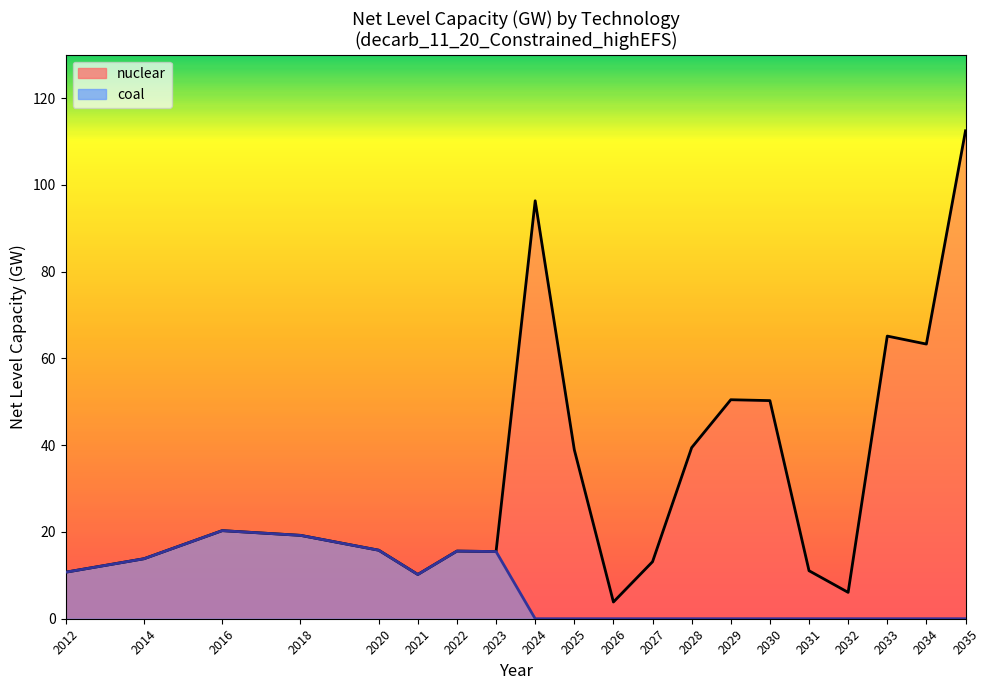

The value of nuclear (line) at 2023 is 15.5. True or false?

True